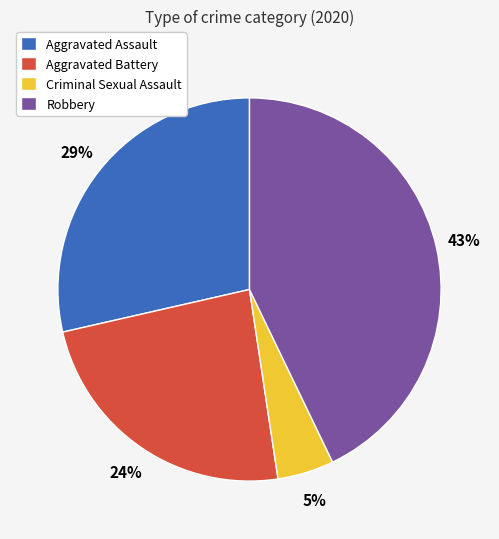

To the nearest percent, what is the combined percentage of Aggravated Battery and Criminal Sexual Assault?

29%